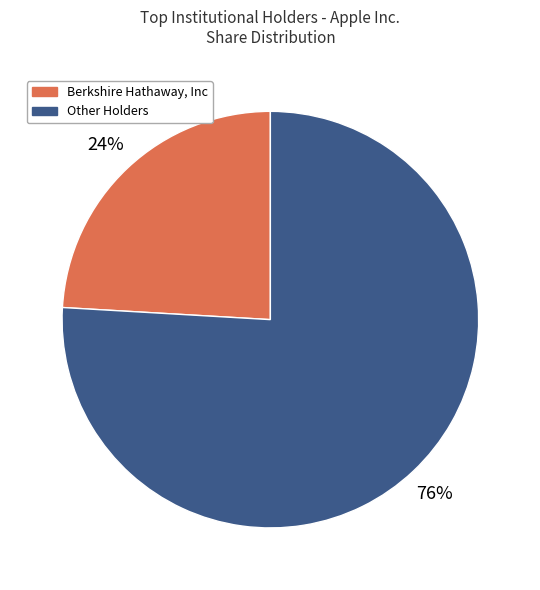

To the nearest percent, what is the average slice percentage?

50%